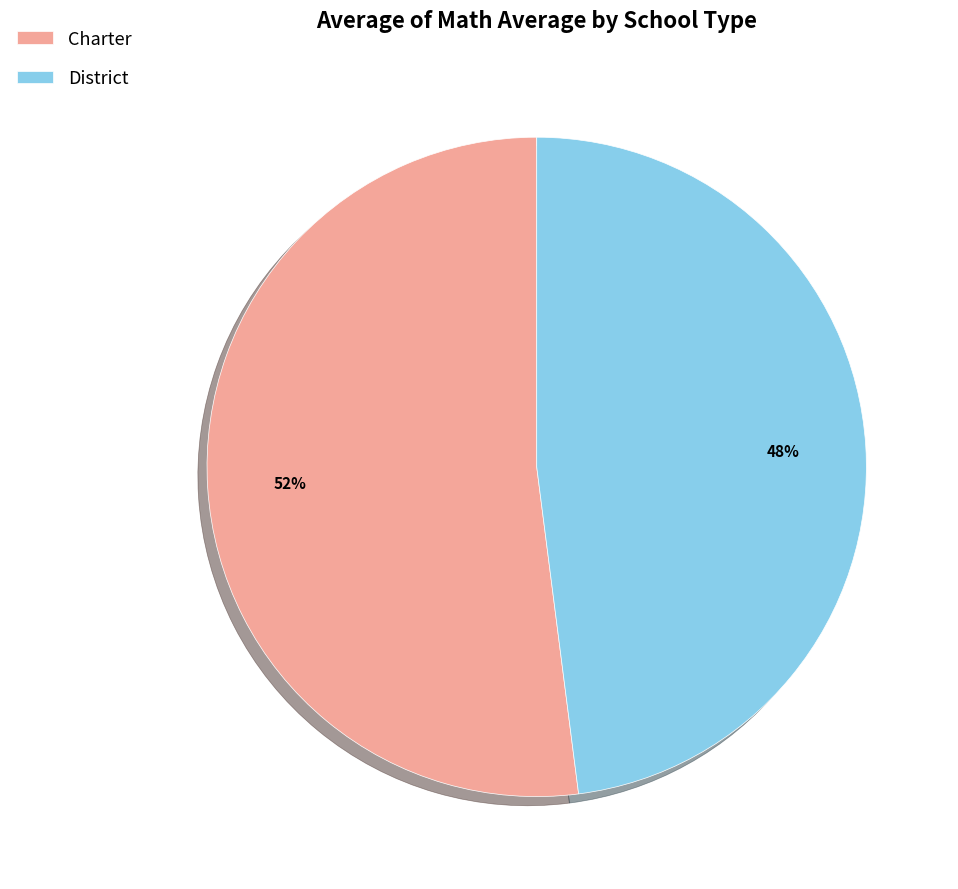

Is the sum of District and Charter greater than half?

Yes